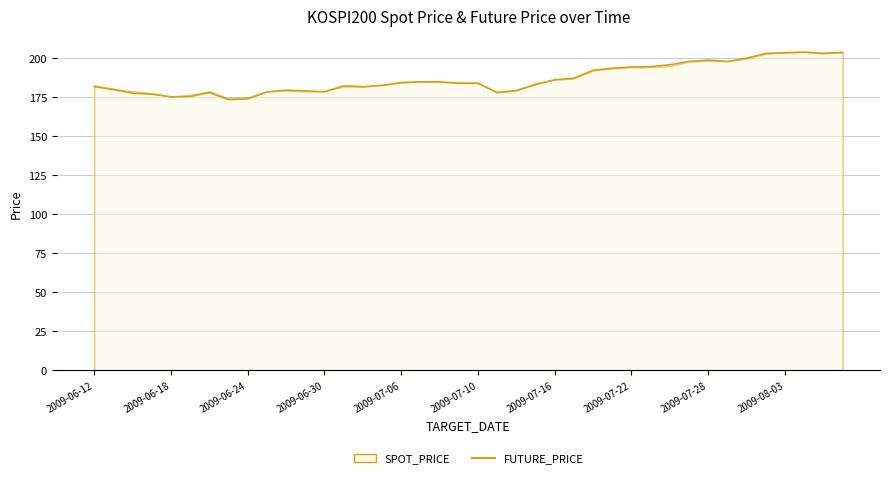

What is the change in value from 2009-08-03 to 23?

+4.7